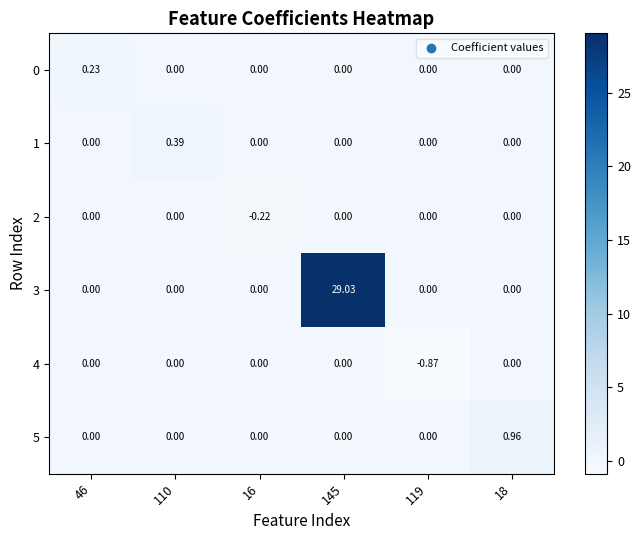

Is the value of 1 at 110 greater than the value of 5 at 18?

No